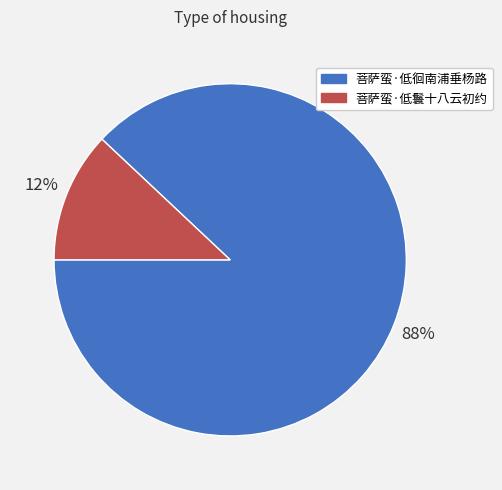

Is it true that 菩萨蛮·低鬟十八云初约 is 19% of the pie?

False